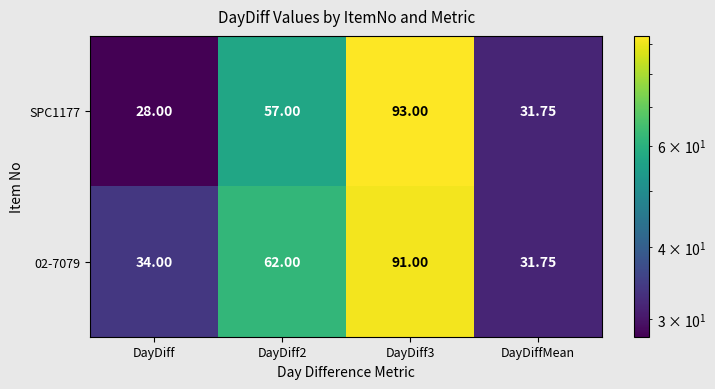

Which category has the lowest value in the 02-7079 series?

DayDiffMean